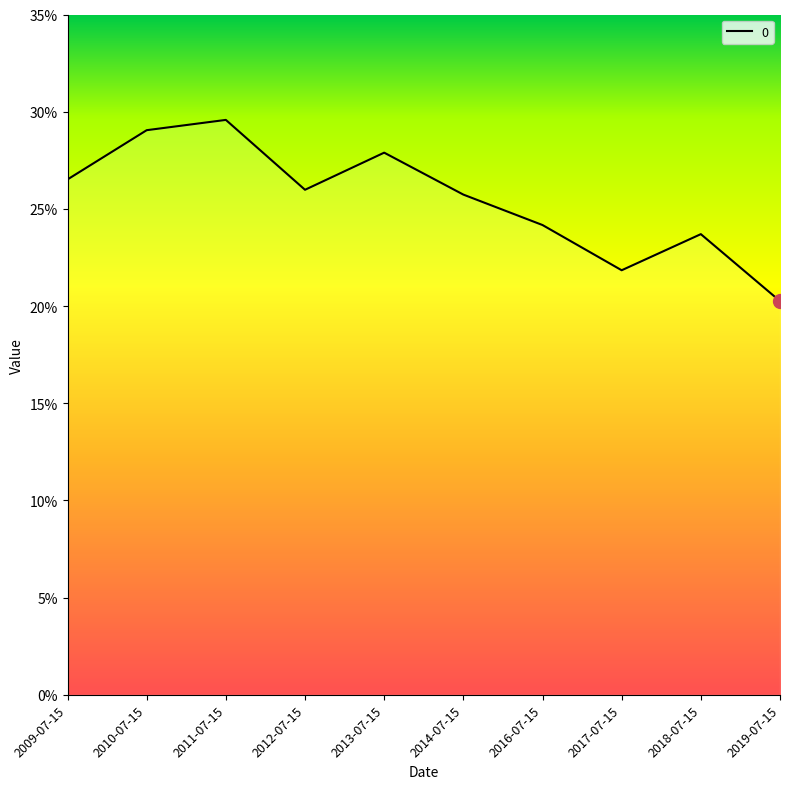

The chart shows a value of 0.2 at 2018-07-15. True or false?

False